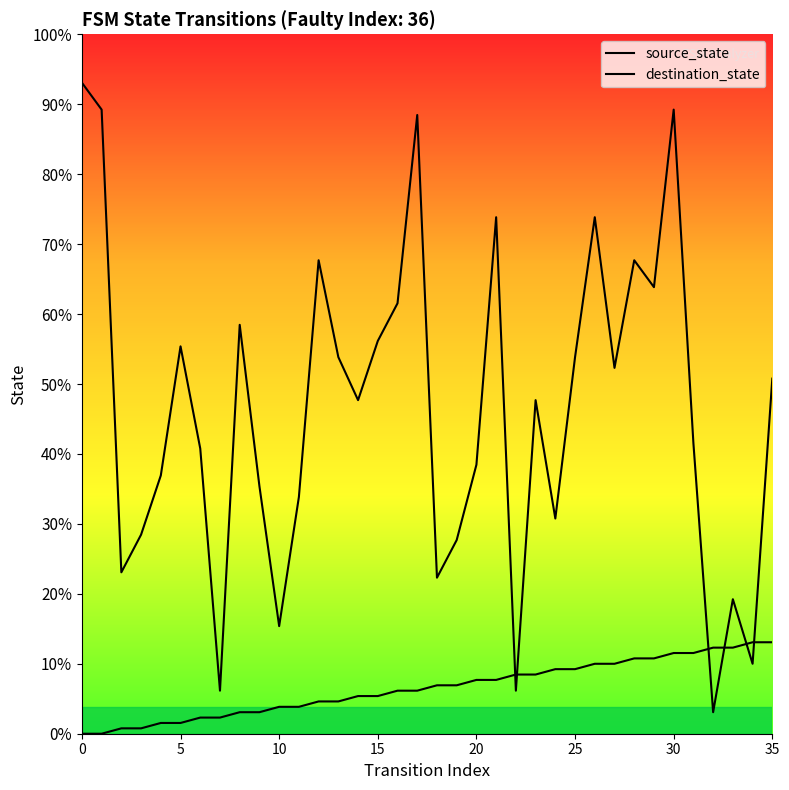

What are all the series names shown in the legend?

source_state, destination_state